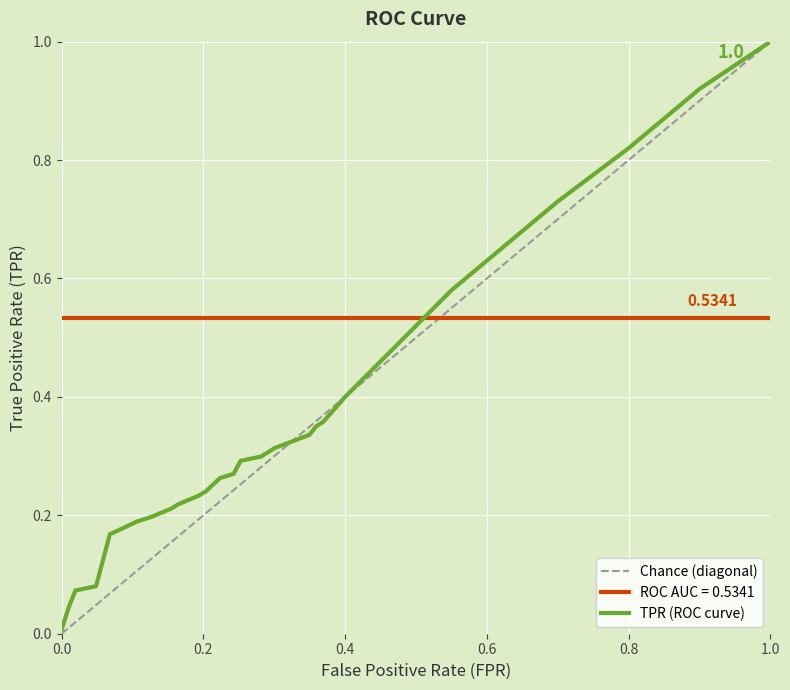

What is the value of the fpr point at the 13th from the left?

0.2